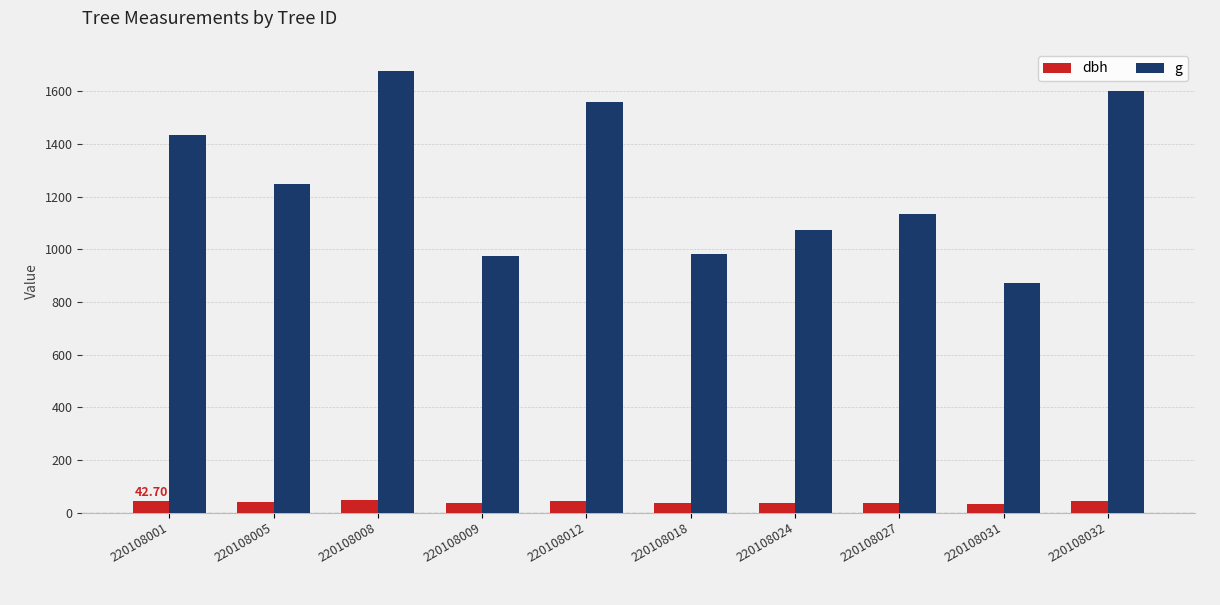

What is the difference between the maximum and minimum values in the dbh series?

12.9